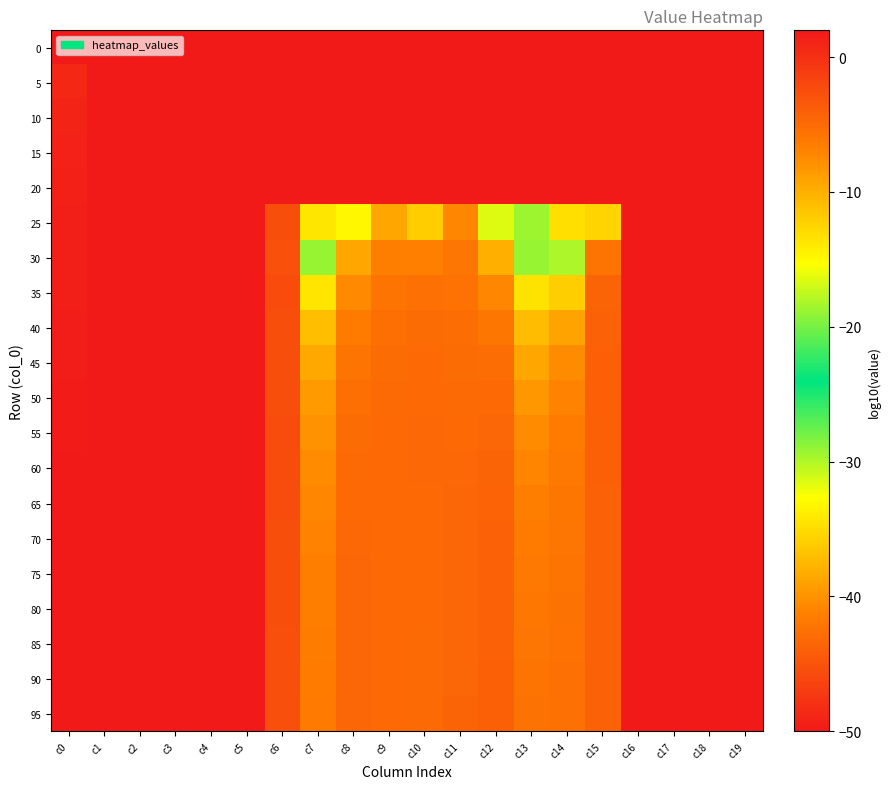

At which category does the chart reach its peak across all series?

c0